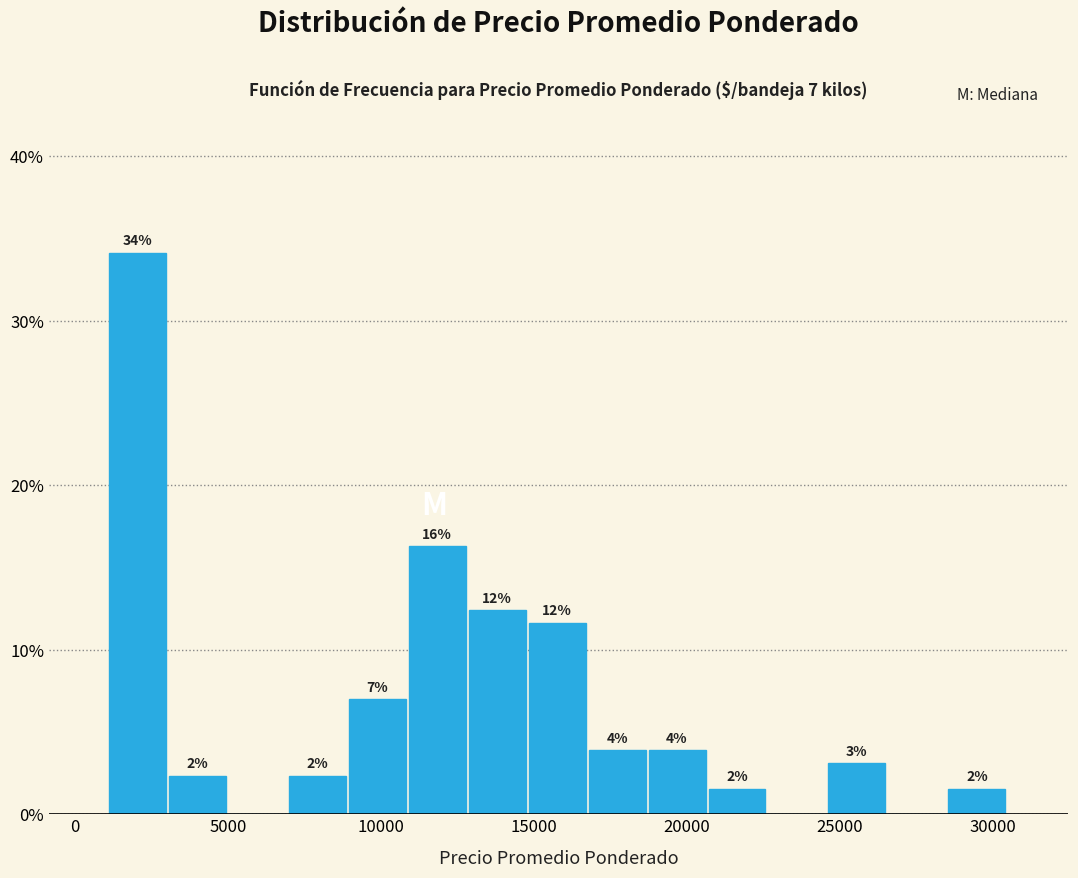

Around what value on the x-axis is the tallest bar? Give the approximate position of its centre, as read against the axis.

2000